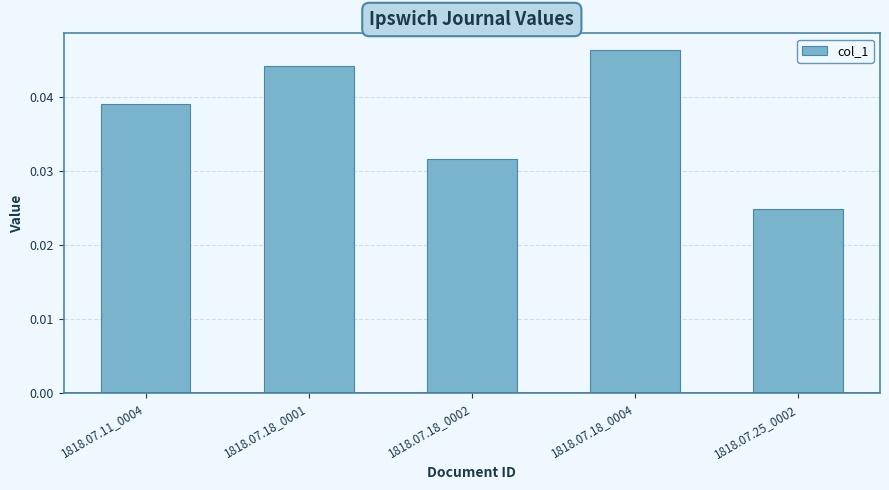

What position from the right is 1818.07.18_0001?

4